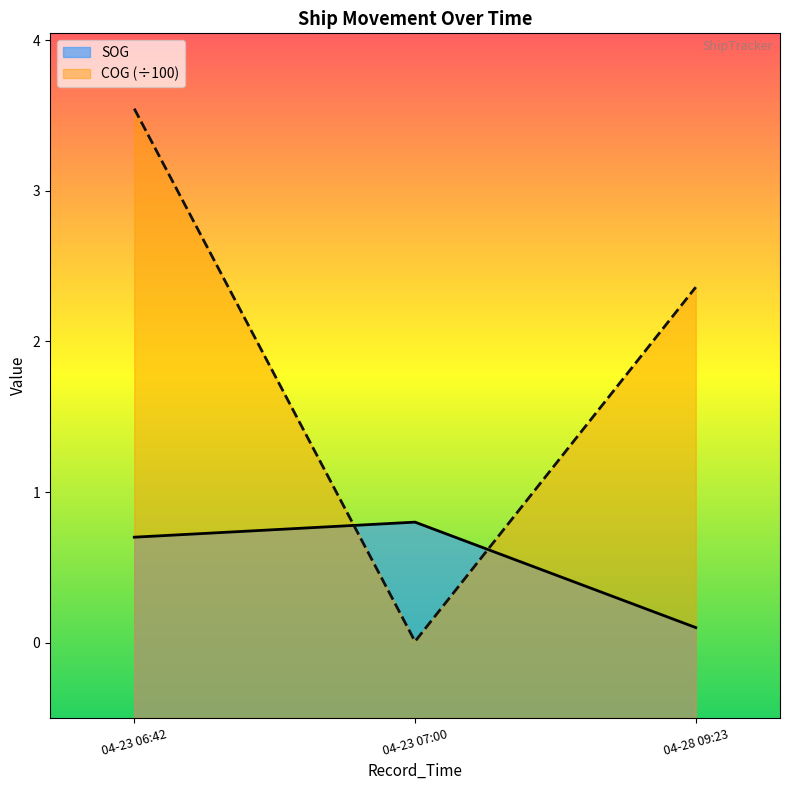

What is the sum of all COG (÷100) values?

5.9